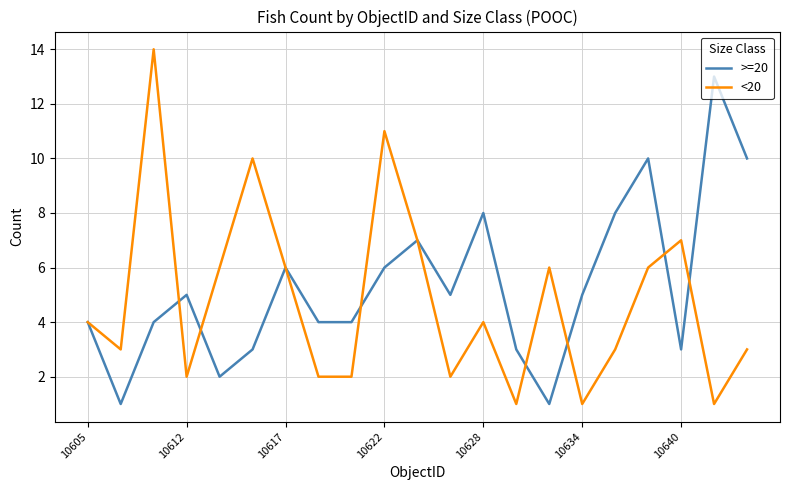

List the series in order of their peak value, lowest first.

>=20, <20